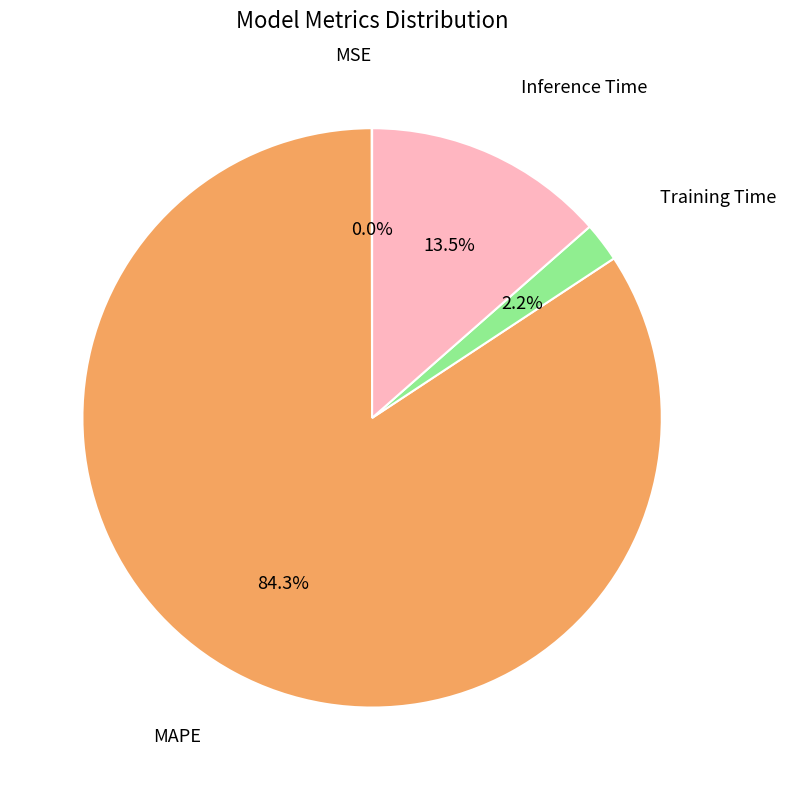

Is there a majority slice in this chart?

Yes